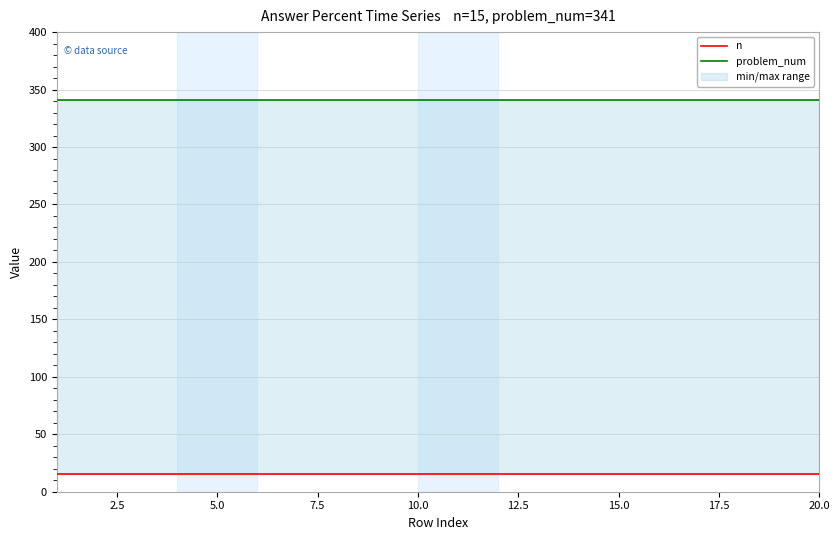

Rank the series by their average value, from highest to lowest.

problem_num, n